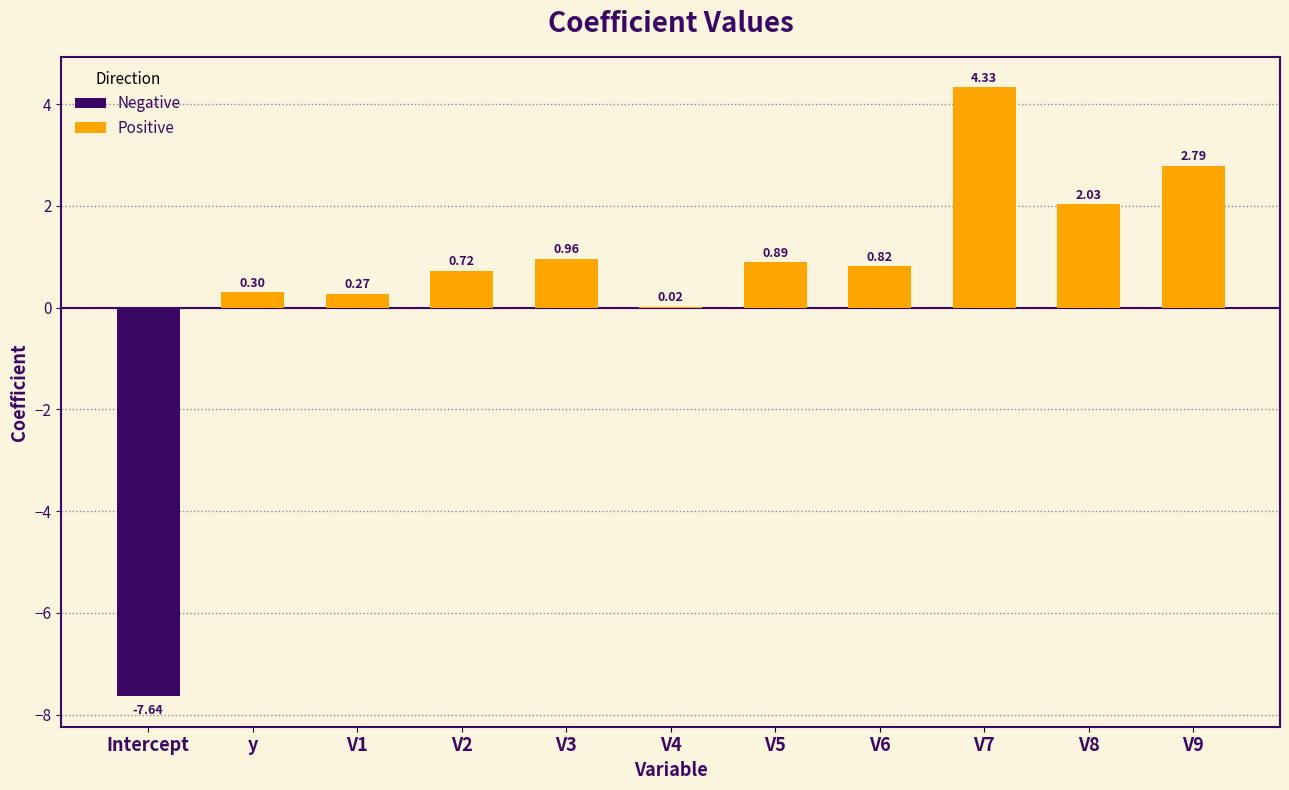

True or false: the data shows 0.2 at V3.

False